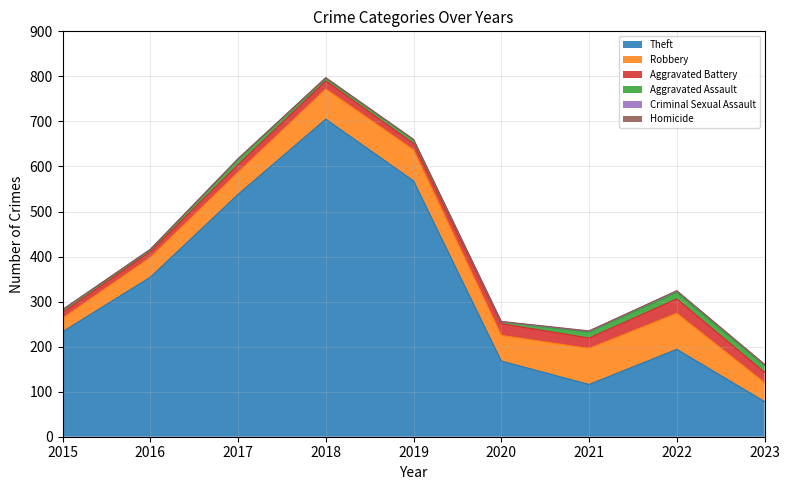

Reading left to right, extract all data points from this chart.

Theft: 233	354	538	705	568	168	116	194	78
Robbery: 30	44	49	67	69	57	80	80	42
Aggravated Battery: 13	13	17	18	14	26	23	32	23
Aggravated Assault: 6	3	12	5	8	4	13	14	15
Criminal Sexual Assault: 0	2	1	2	1	0	2	4	2
Homicide: 0	0	0	0	0	1	1	0	1